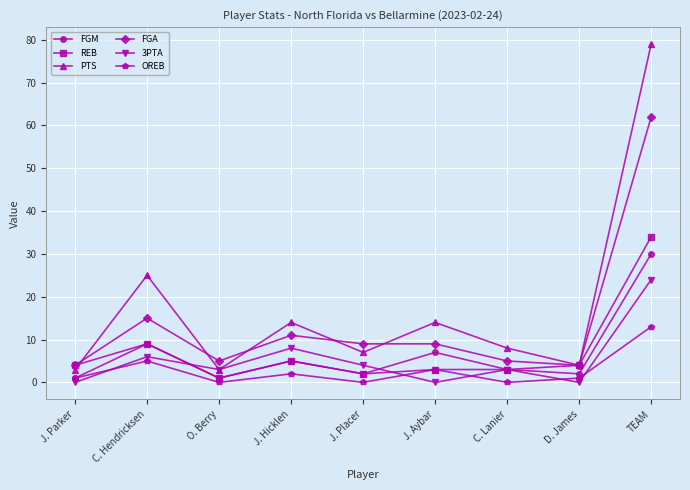

At which category does OREB reach its first local peak?

C. Hendricksen